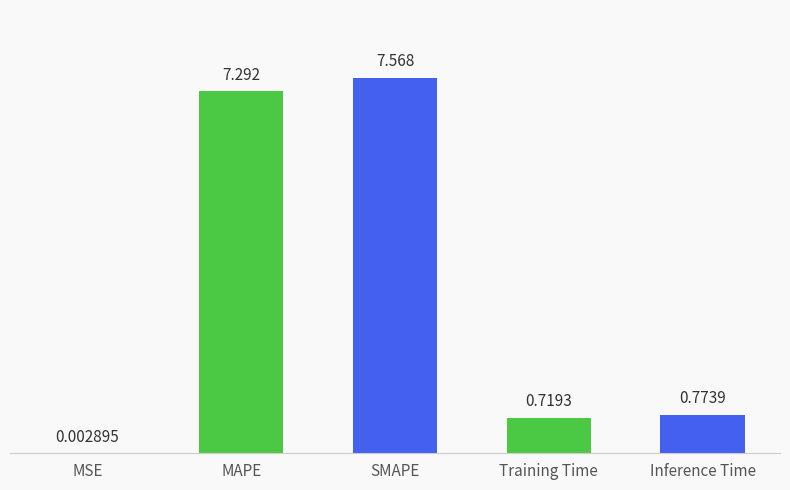

Which has a higher value, MSE or SMAPE?

SMAPE